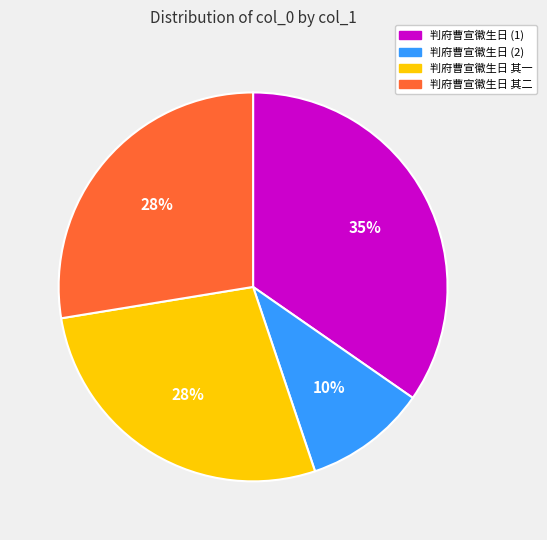

Is there any slice that represents more than half of the pie?

No